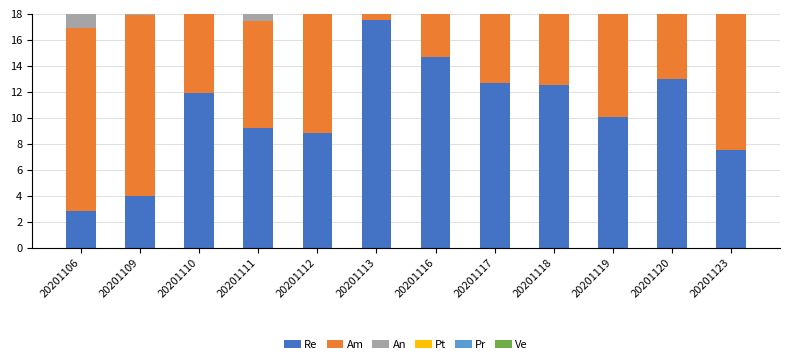

What is the value of the An bar at the 5th from the left?

5.2